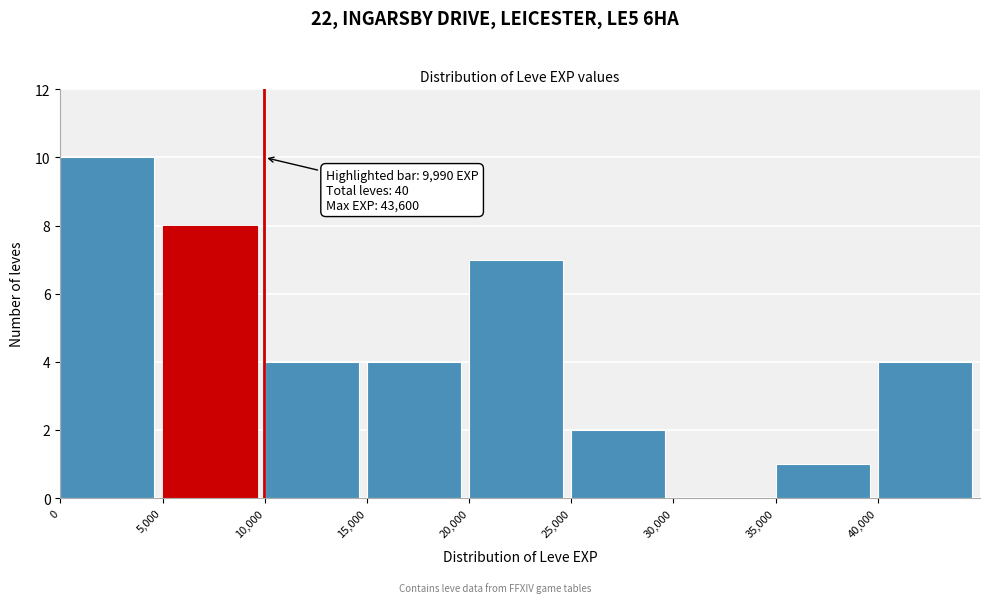

Over which range of the x-axis is the bar tallest?

0 to 5000